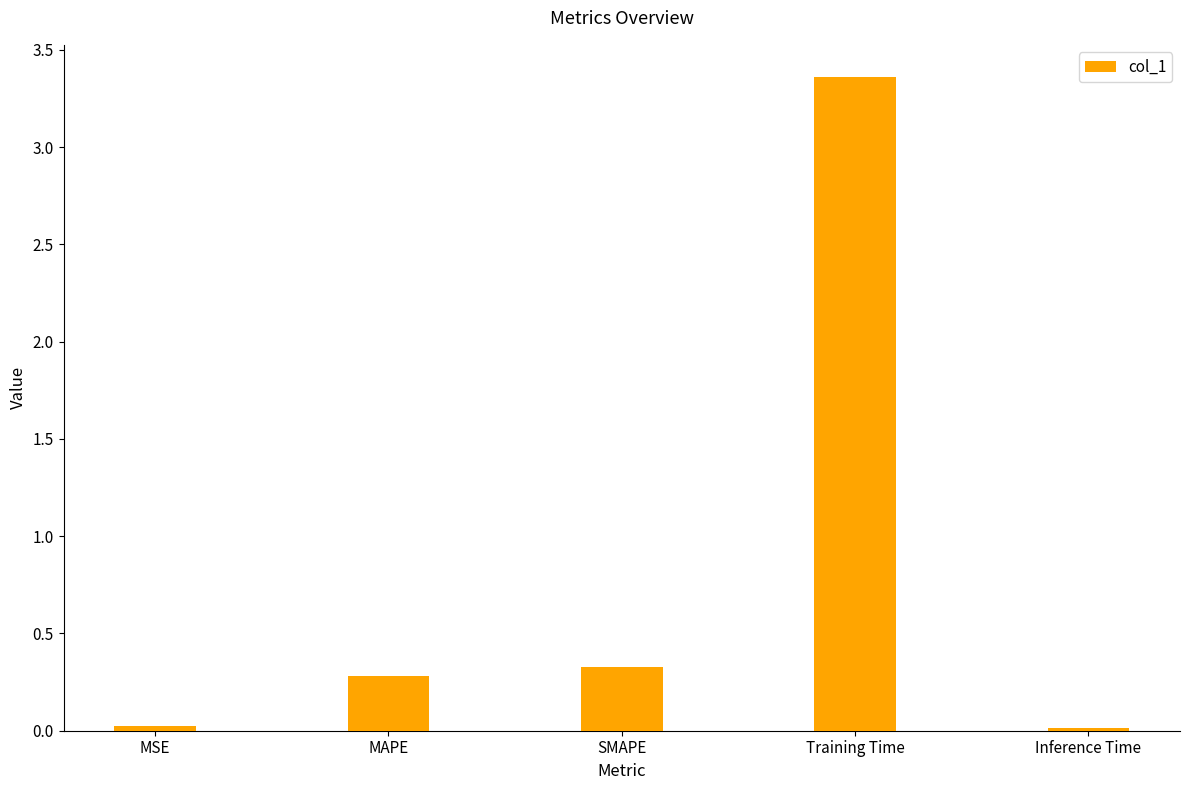

What is the change in value from SMAPE to Training Time?

+3.0